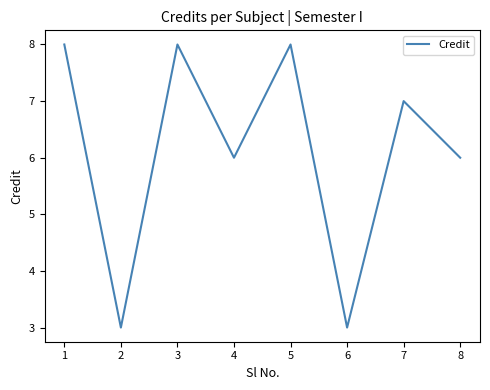

Reading left to right, transcribe all the data shown in this chart.

8	3	8	6	8	3	7	6